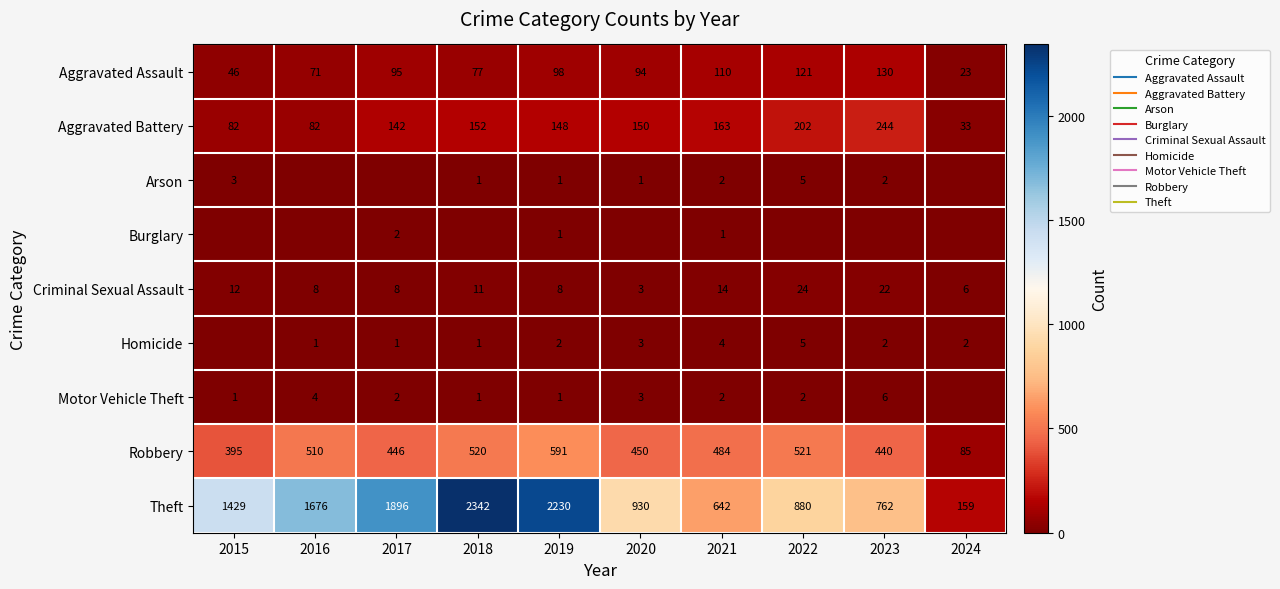

What is the greatest value displayed?

2342